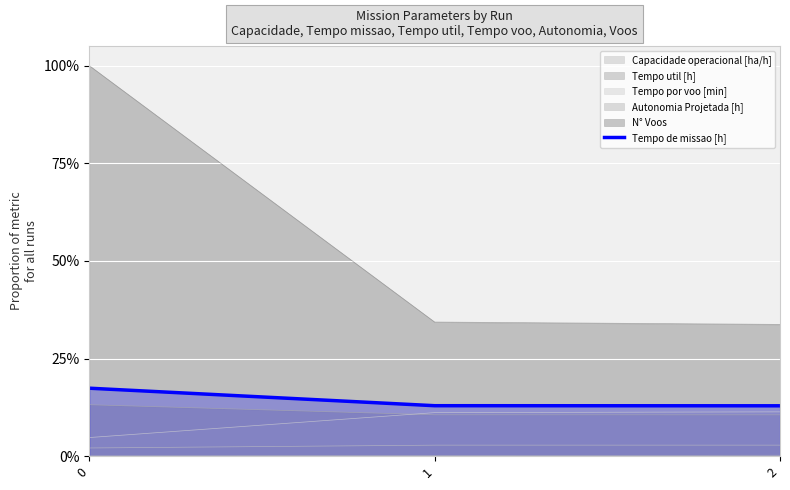

What is the value of the 3rd point from the left?

0.1